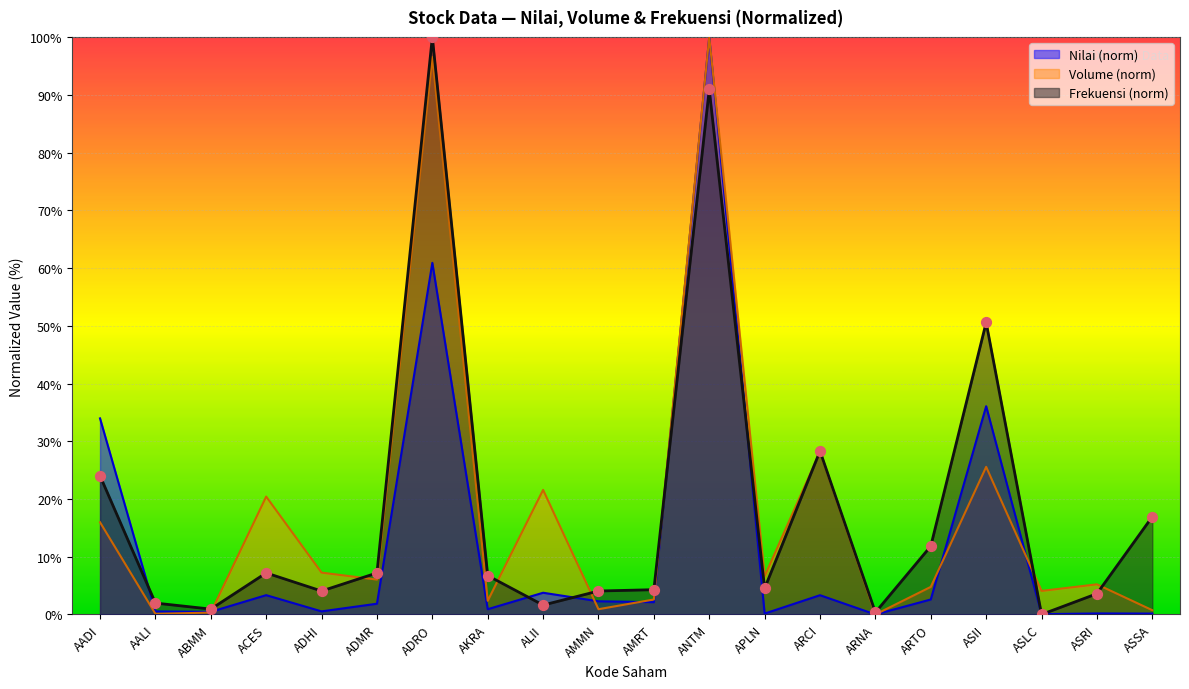

At which category is the sum across all series the highest?

ANTM